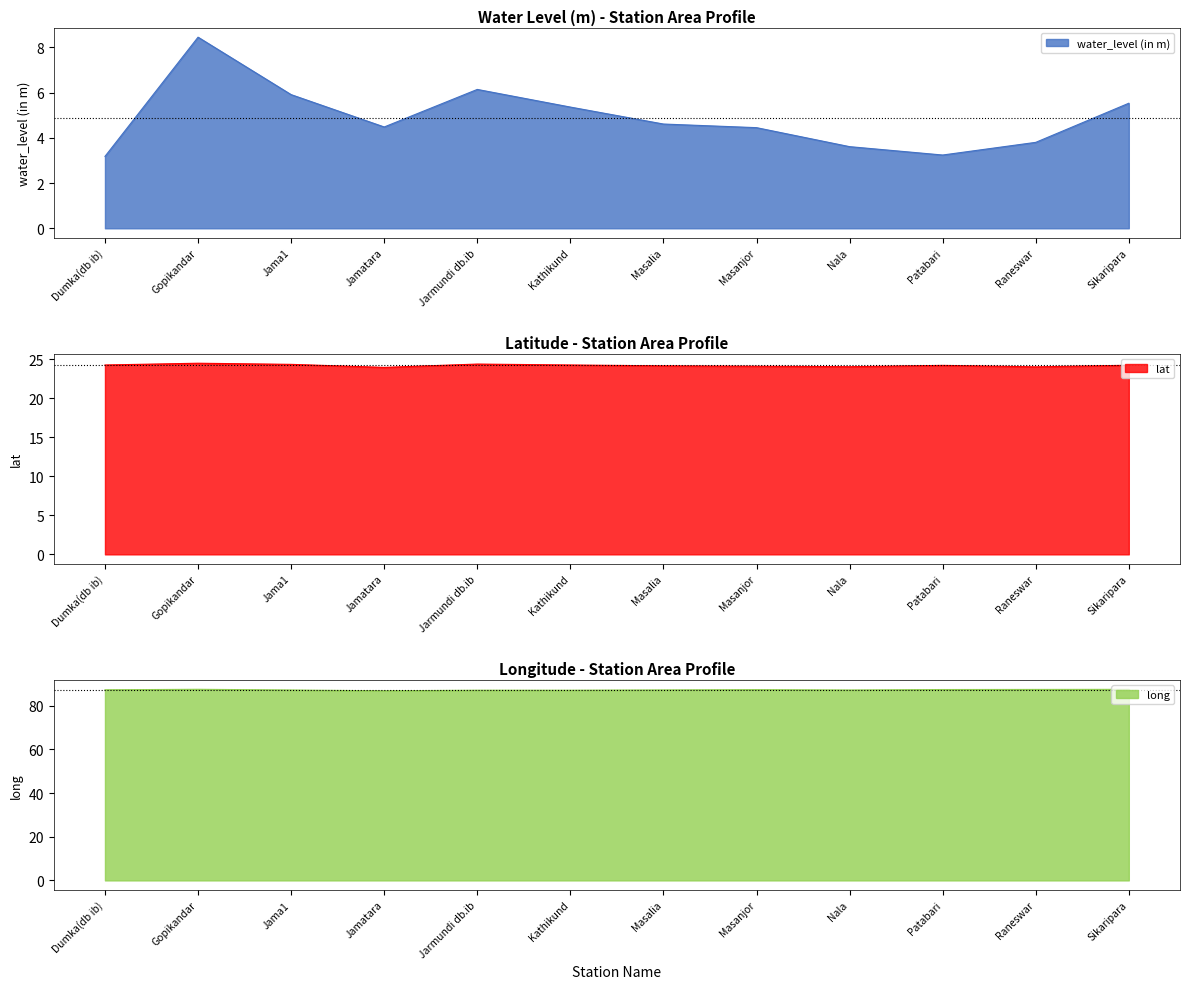

At which label is water_level (in m) closest to 5?

Kathikund